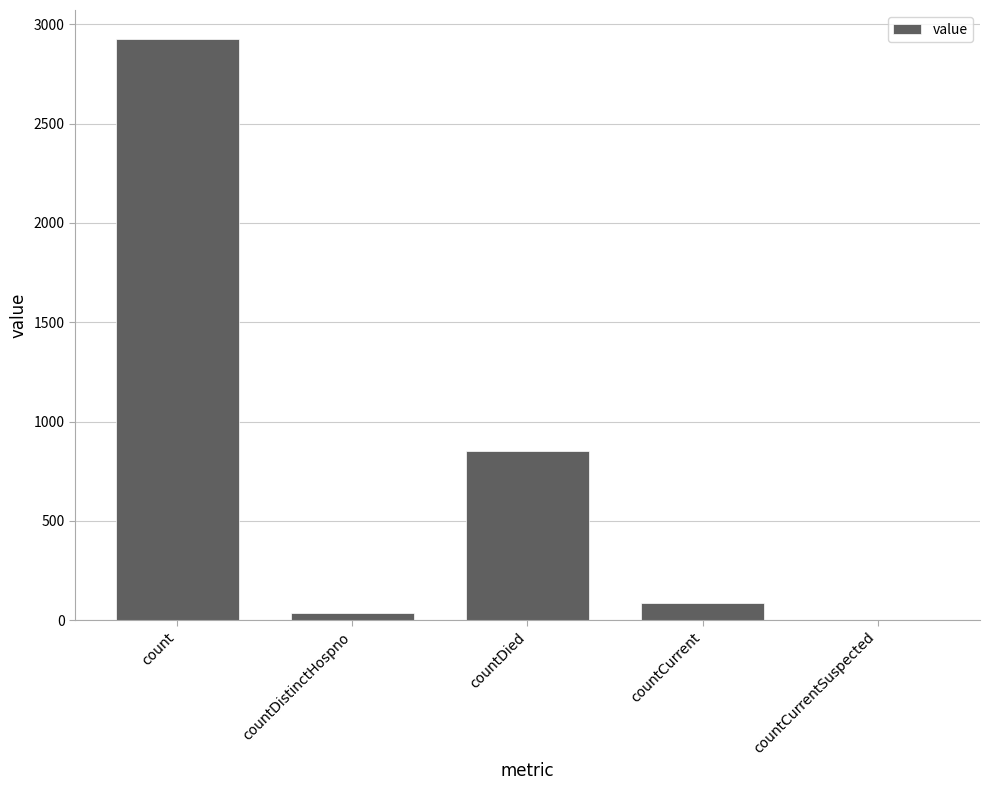

What is the greatest value displayed?

2925